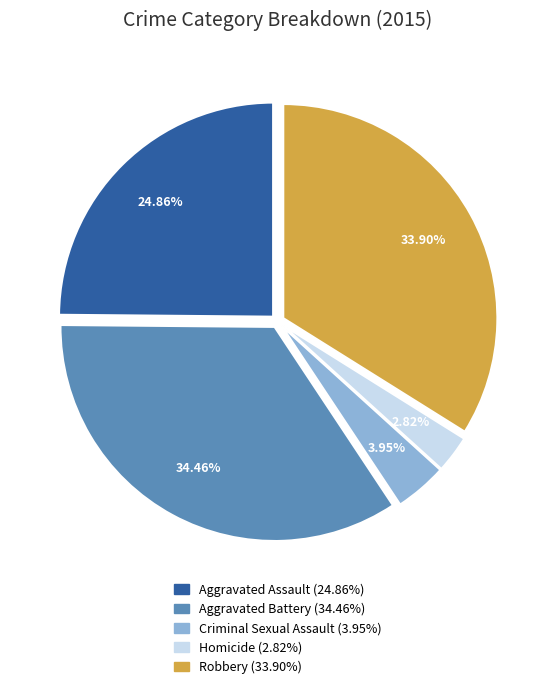

Count the number of slices in the pie.

5